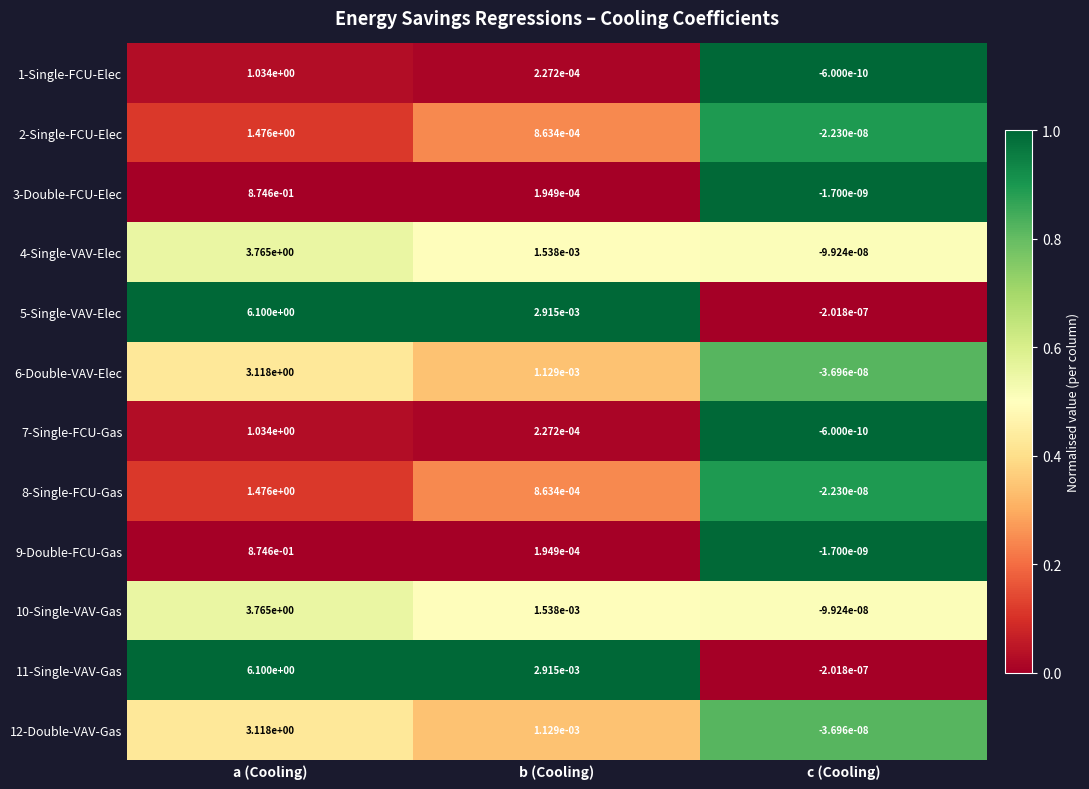

Rank the categories by 7-Single-FCU-Gas value from highest to lowest.

a (Cooling), b (Cooling), c (Cooling)